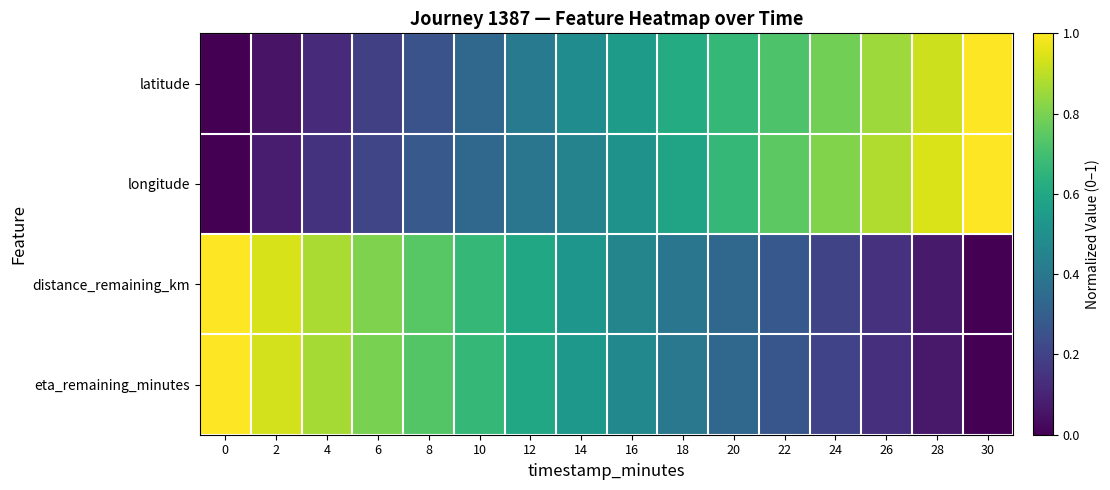

Reading left to right, extract all data points from this chart.

latitude: 0=0.0	2=0.1	4=0.1	6=0.2	8=0.3	10=0.3	12=0.4	14=0.5	16=0.6	18=0.6	20=0.7	22=0.7	24=0.8	26=0.9	28=0.9	30=1.0
longitude: 0=0.0	2=0.1	4=0.1	6=0.2	8=0.3	10=0.3	12=0.4	14=0.4	16=0.5	18=0.6	20=0.7	22=0.7	24=0.8	26=0.9	28=0.9	30=1.0
distance_remaining_km: 0=1.0	2=0.9	4=0.9	6=0.8	8=0.7	10=0.7	12=0.6	14=0.5	16=0.5	18=0.4	20=0.3	22=0.3	24=0.2	26=0.1	28=0.1	30=0.0
eta_remaining_minutes: 0=1.0	2=0.9	4=0.9	6=0.8	8=0.7	10=0.7	12=0.6	14=0.5	16=0.5	18=0.4	20=0.3	22=0.3	24=0.2	26=0.1	28=0.1	30=0.0